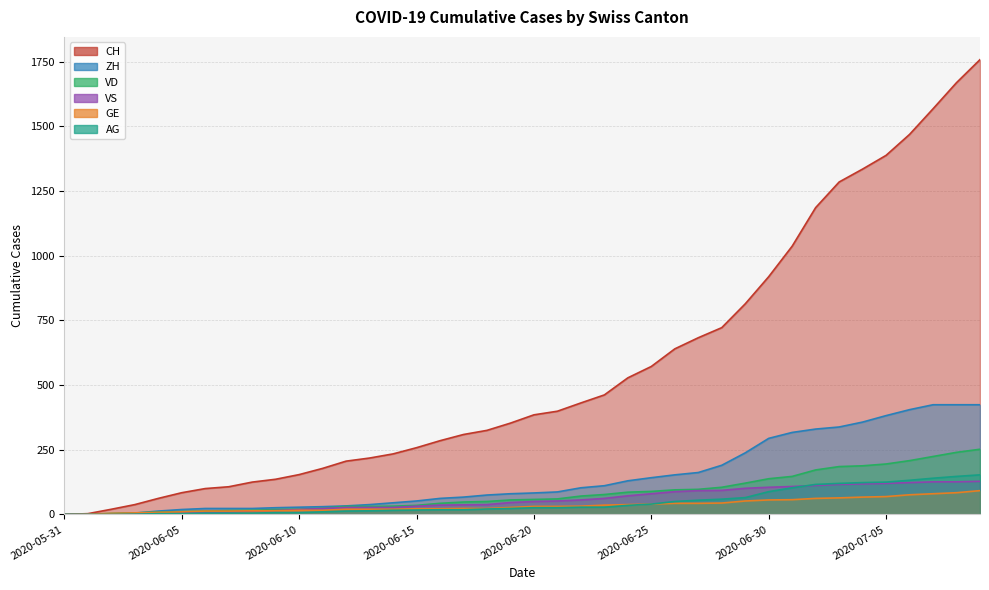

Reading left to right, transcribe all the data shown in this chart.

CH: 0	3	20	38	62	84	100	107	125	136	154	178	206	218	234	258	285	309	325	353	385	399	431	462	528	572	640	683	722	814	919	1037	1186	1285	1335	1388	1469	1568	1669	1758
VD: 0	0	4	6	9	11	13	15	16	19	20	24	31	31	32	35	43	48	50	56	58	60	71	77	86	89	95	97	105	121	138	147	172	185	188	195	208	224	240	252
VS: 0	1	2	2	4	6	7	9	14	15	19	23	27	27	27	32	36	37	38	46	50	52	56	62	72	80	88	92	93	101	105	108	112	116	118	120	123	126	126	128
GE: 0	1	4	6	8	10	13	13	14	14	16	16	20	20	20	22	22	23	23	27	31	31	32	36	38	40	43	43	44	52	56	57	62	64	67	69	76	80	84	92
AG: 0	0	0	1	3	3	5	5	5	7	7	10	13	14	16	17	18	18	21	23	26	26	28	28	35	40	50	55	59	65	88	103	116	120	123	125	132	140	147	153